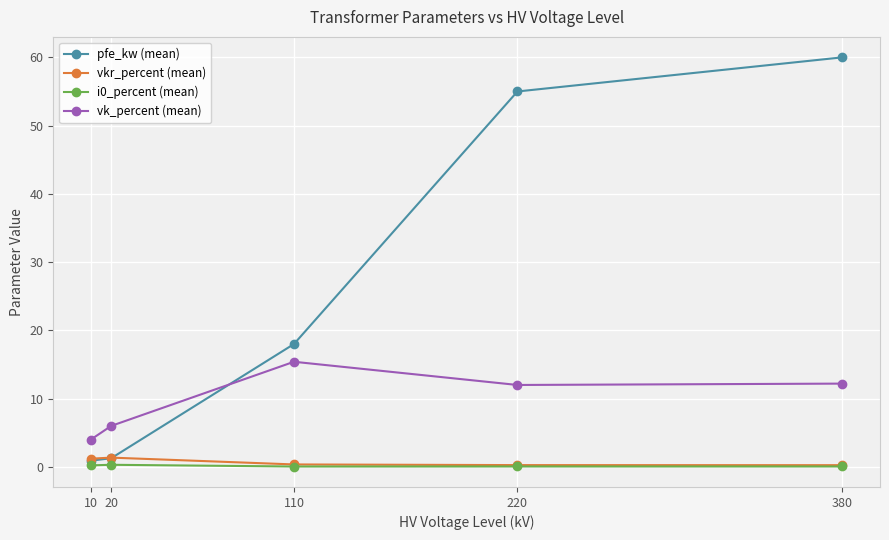

Which series has the widest spread of values?

pfe_kw (mean)